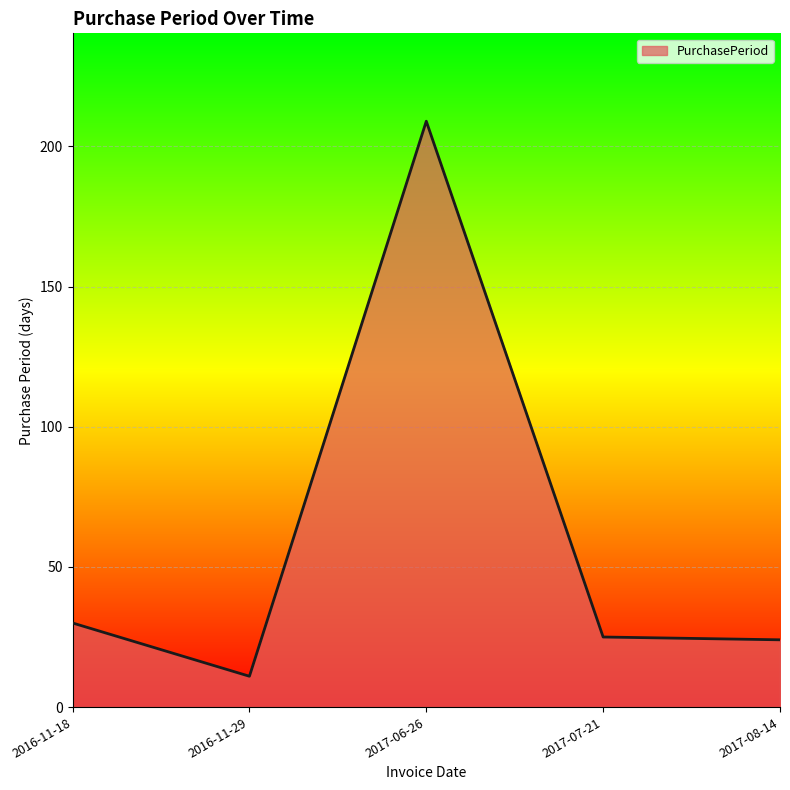

At which category does the data reach its first local peak?

2017-06-26